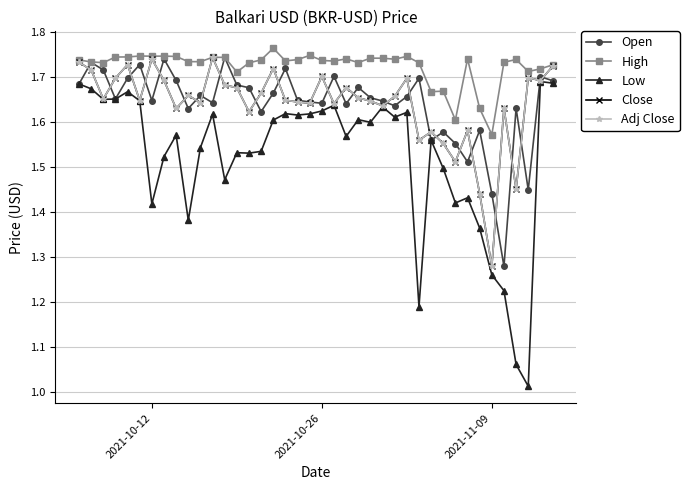

How many Adj Close values are between 1 and 2?

40